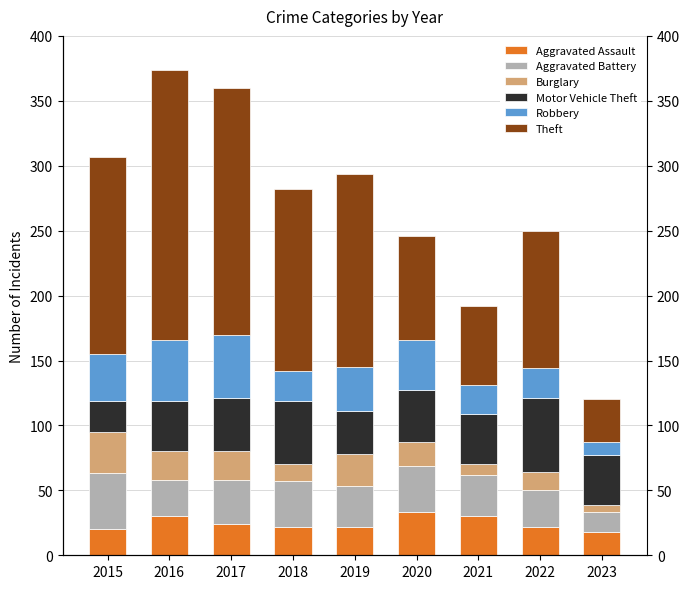

Are the bars grouped side by side (vs. stacked)?

Yes